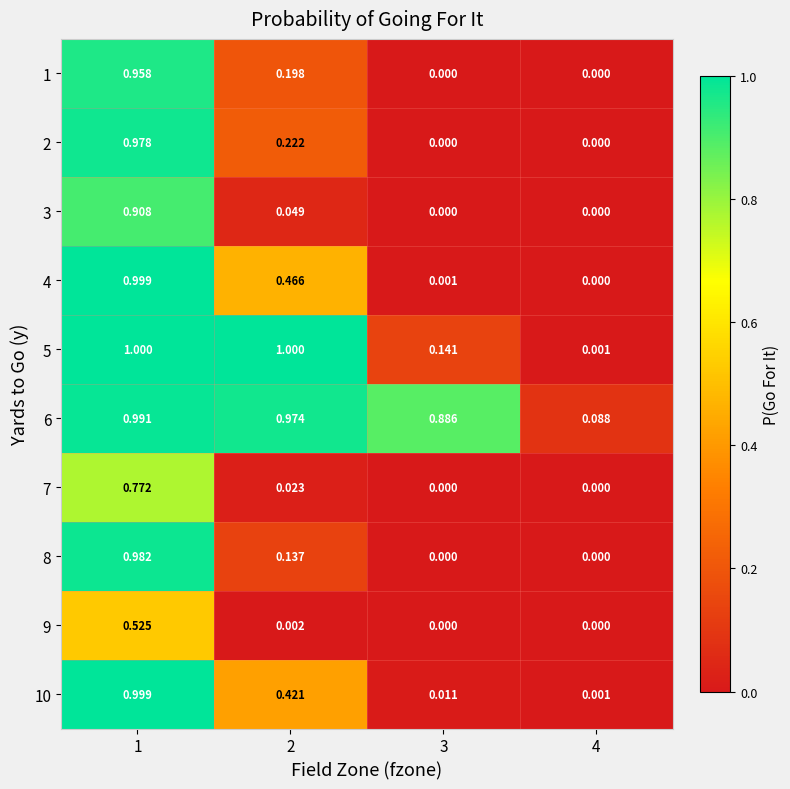

Is the value of 8 at 1 greater than the value of 5 at 4?

Yes